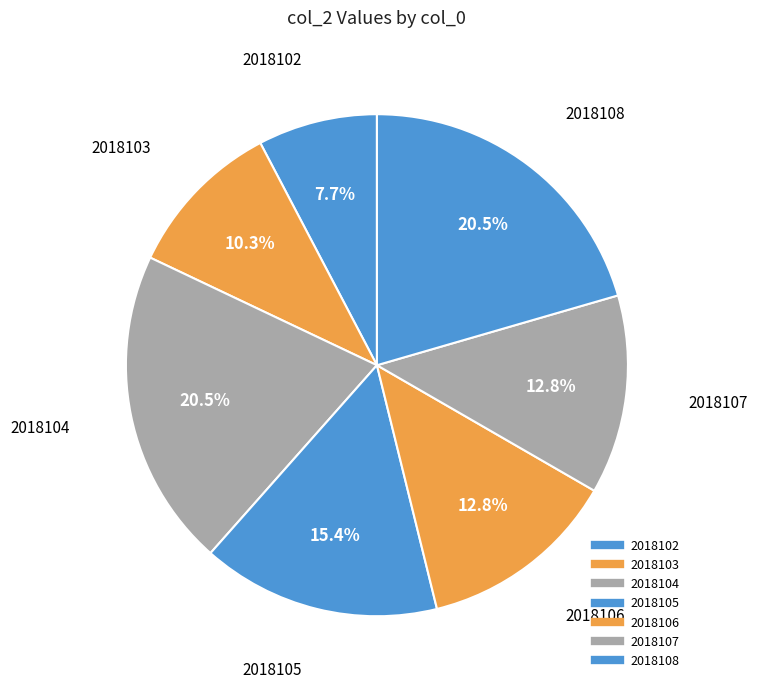

What percentage is the 2018106 slice, to the nearest percent?

13%